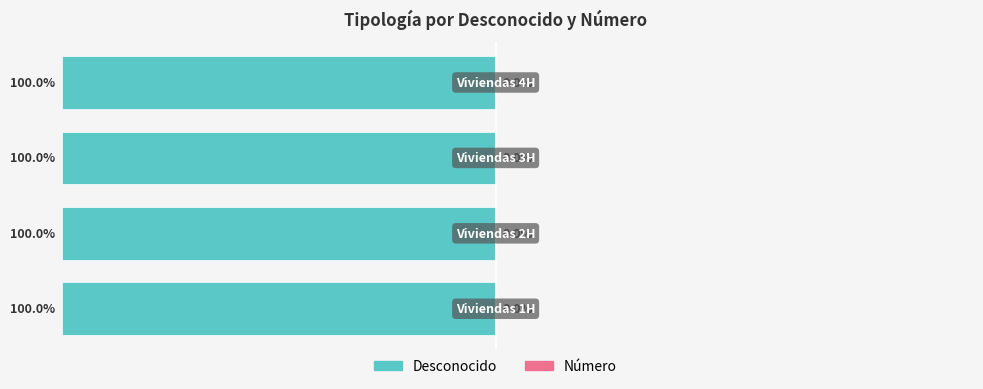

Between 3 and 1, which is larger?

1